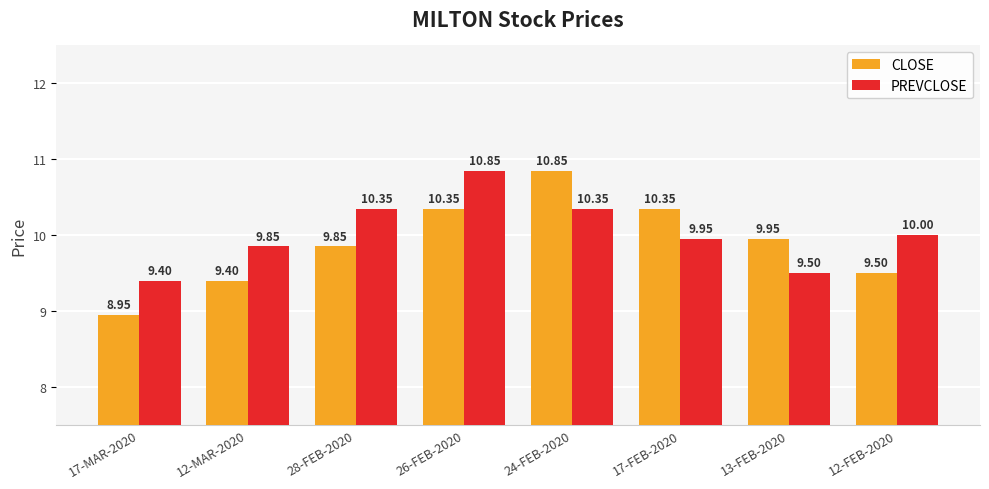

At which label does CLOSE first exceed 9?

12-MAR-2020